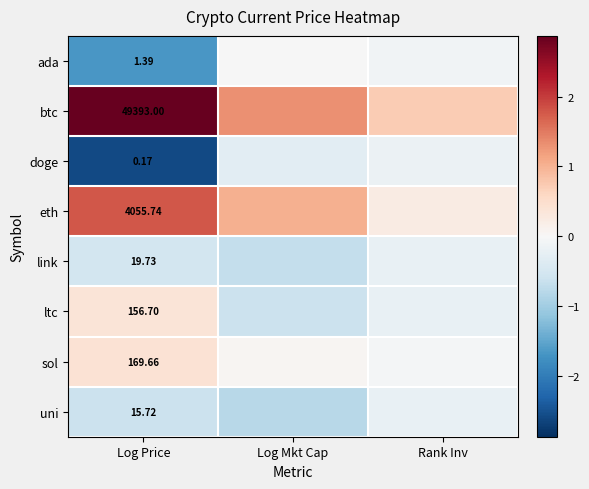

Read the sol value at Rank Inv.

-0.1